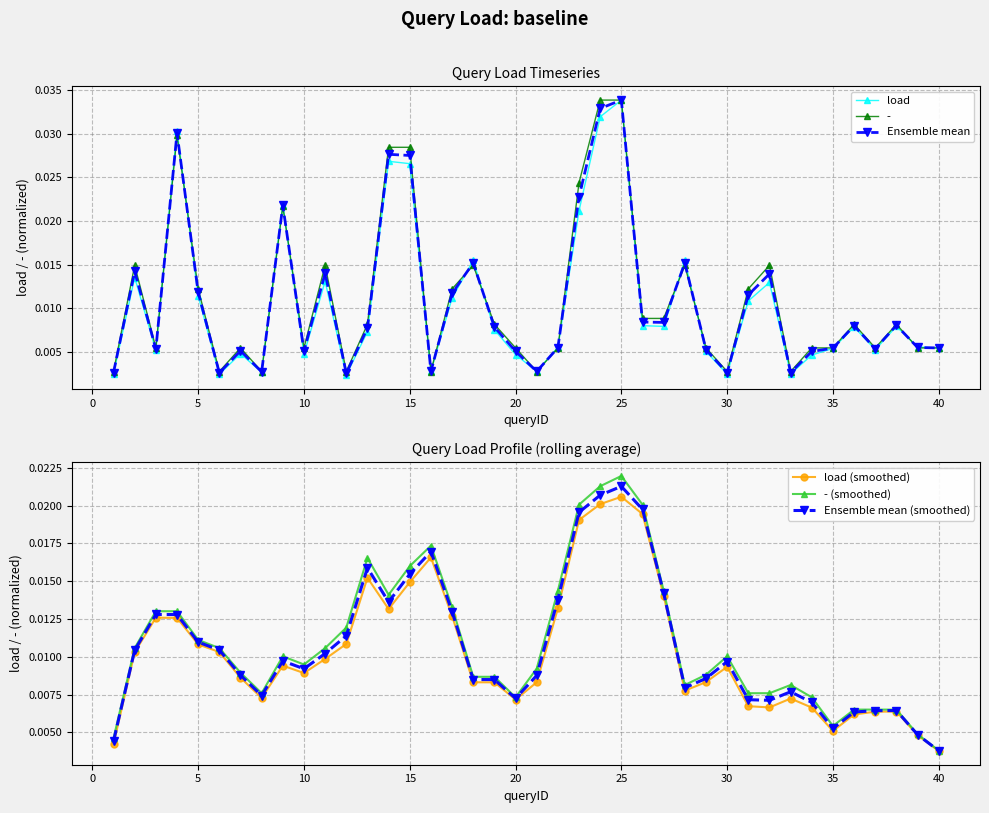

True or false: load (smoothed) has more than 2 interior local peaks.

True